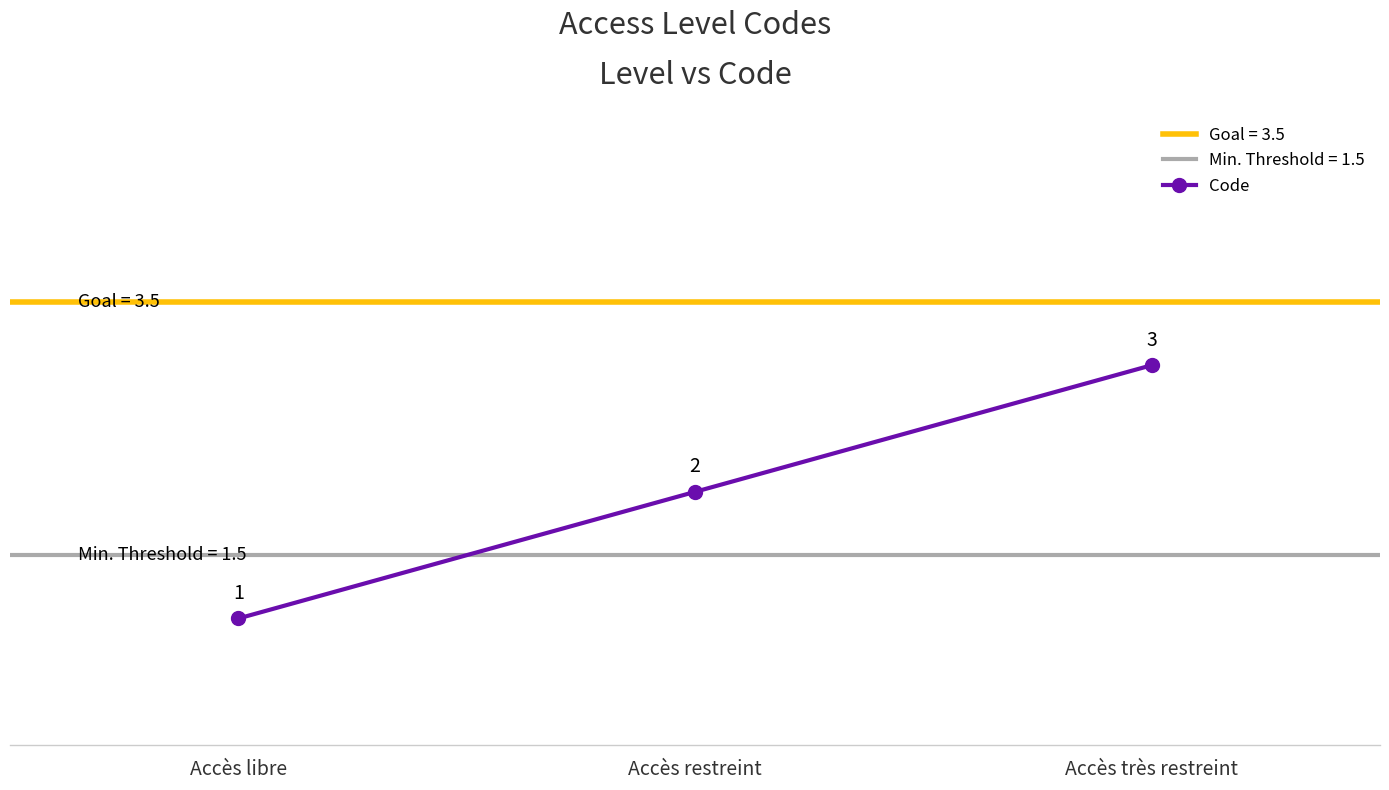

Which has a higher value, Accès libre or Accès très restreint?

Accès très restreint